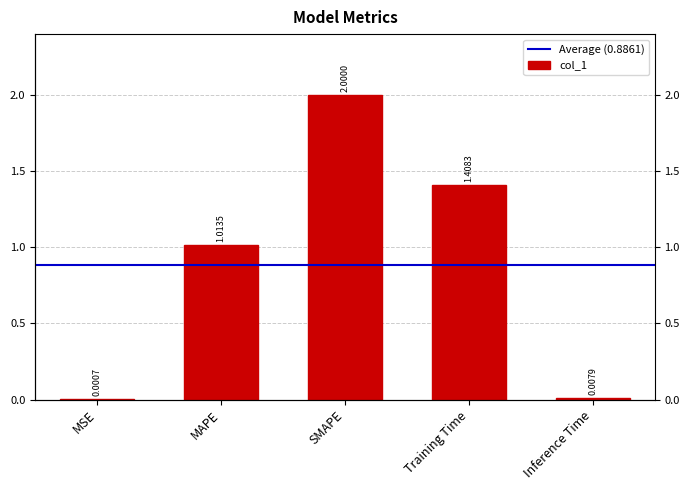

List the labels in order of value, smallest first.

MSE, Inference Time, MAPE, Training Time, SMAPE